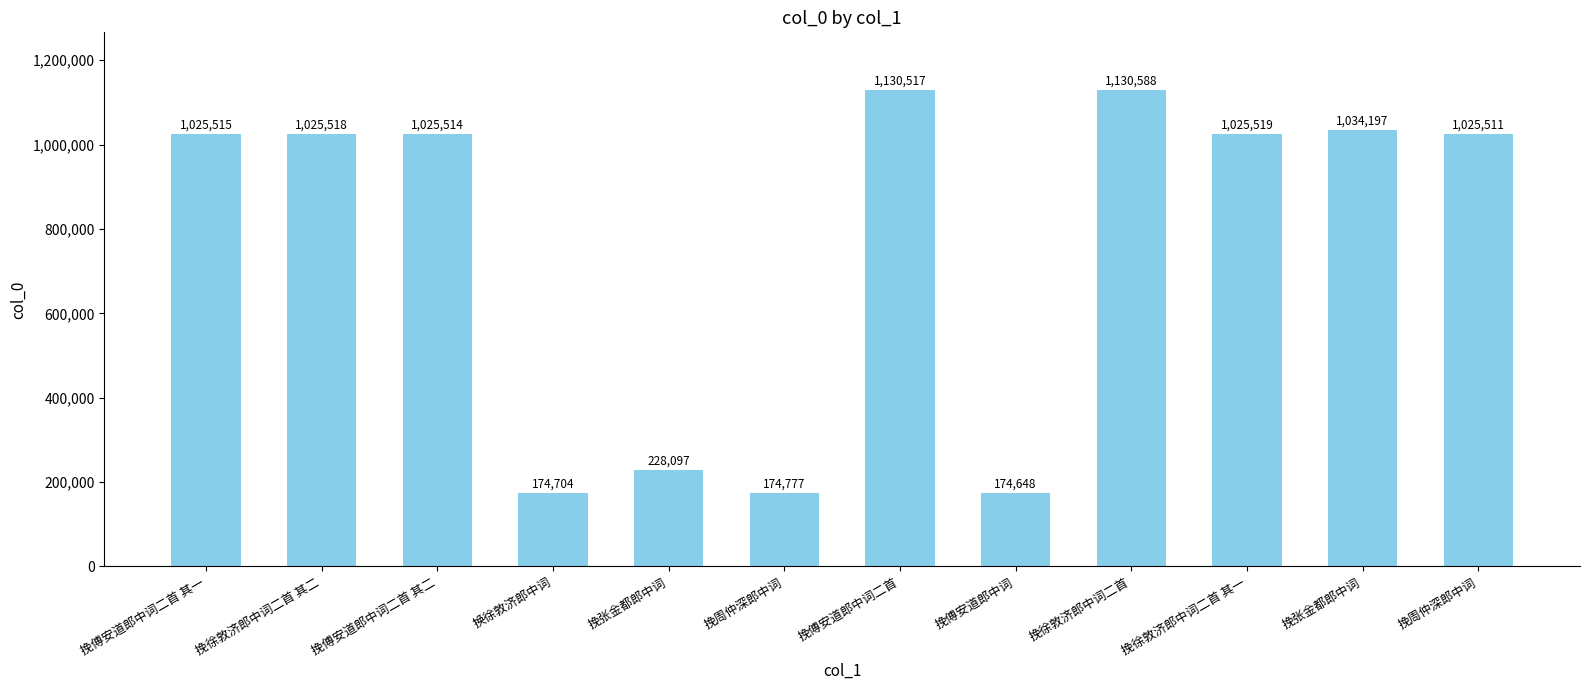

What is the label of the 8th bar from the right?

挽张金都郎中词